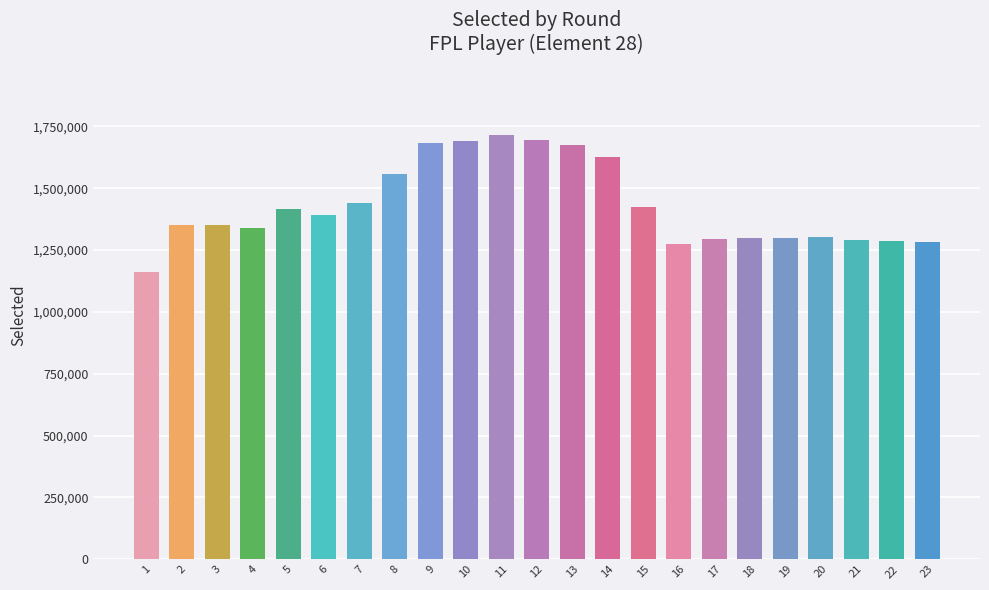

What is the ratio of the value at 19 to the value at 1?

1.1